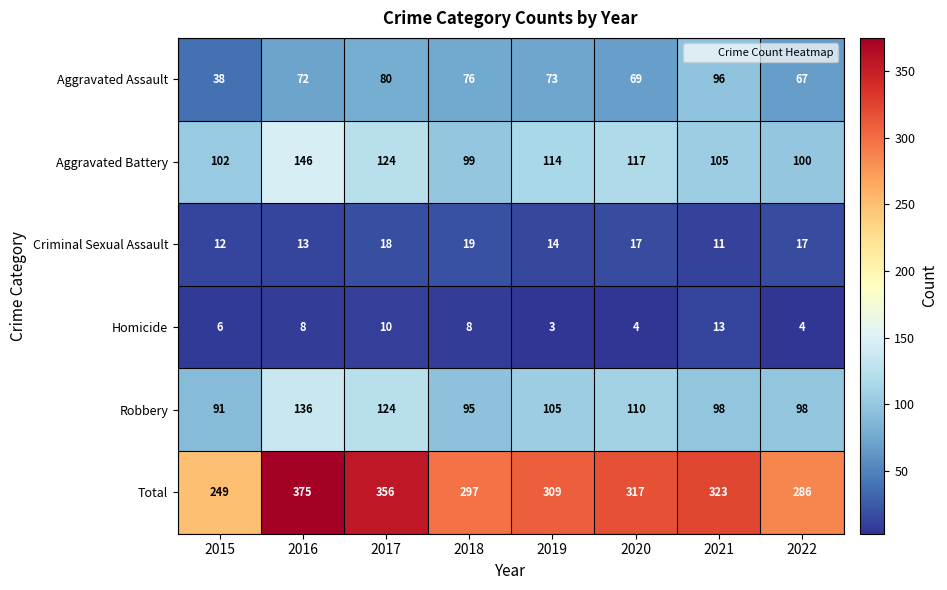

True or false: Robbery has a value of 136 at 2016.

True